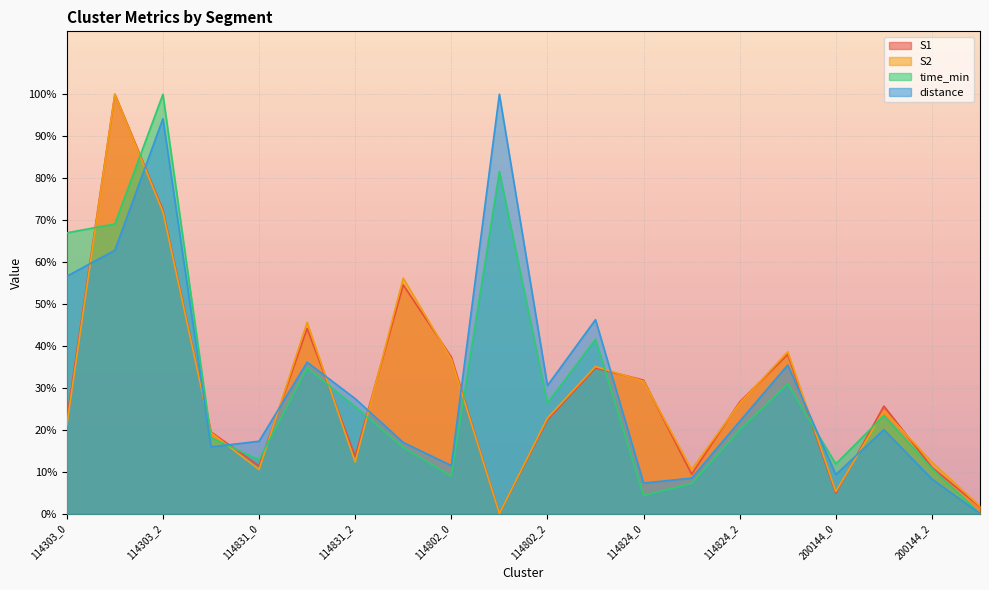

Which series has the widest spread of values?

S1